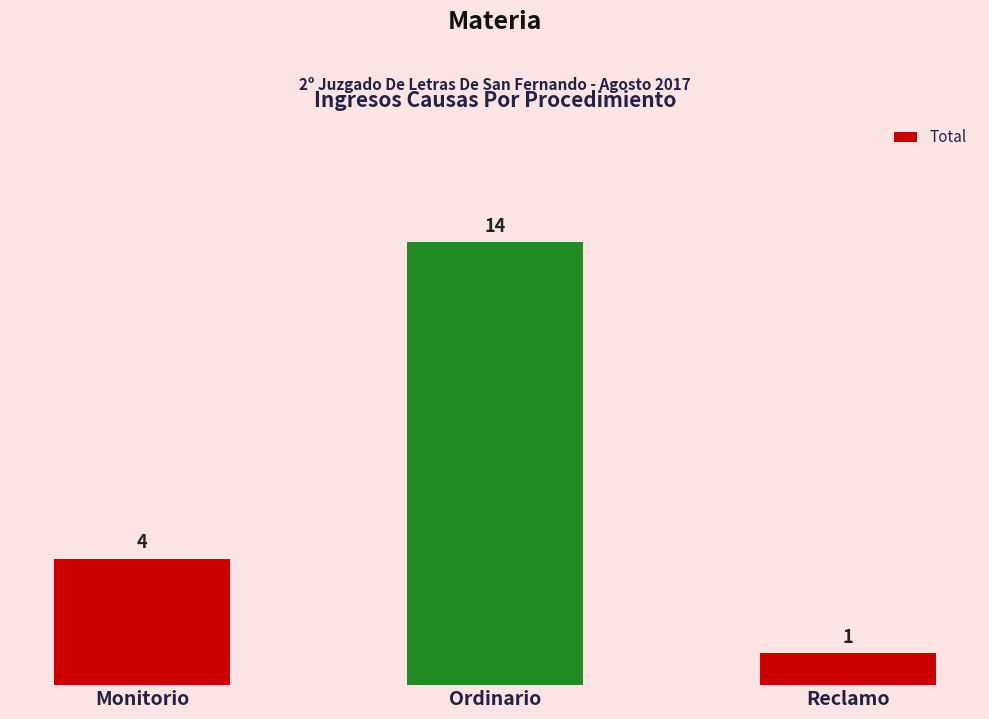

What is the value of the 3rd bar from the left?

1